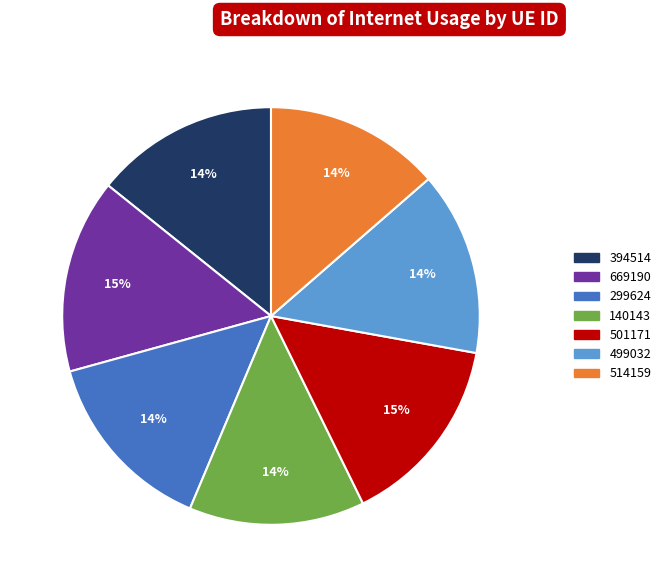

Is there a majority slice in this chart?

No